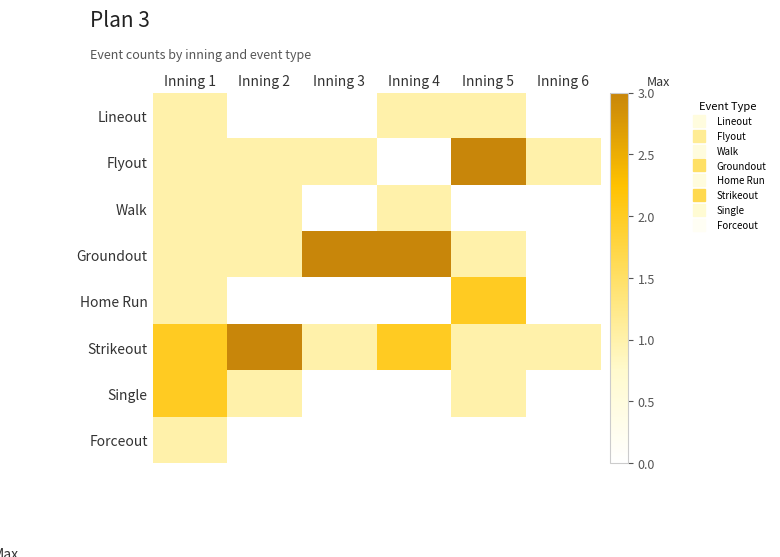

What is the maximum value shown in the chart?

3